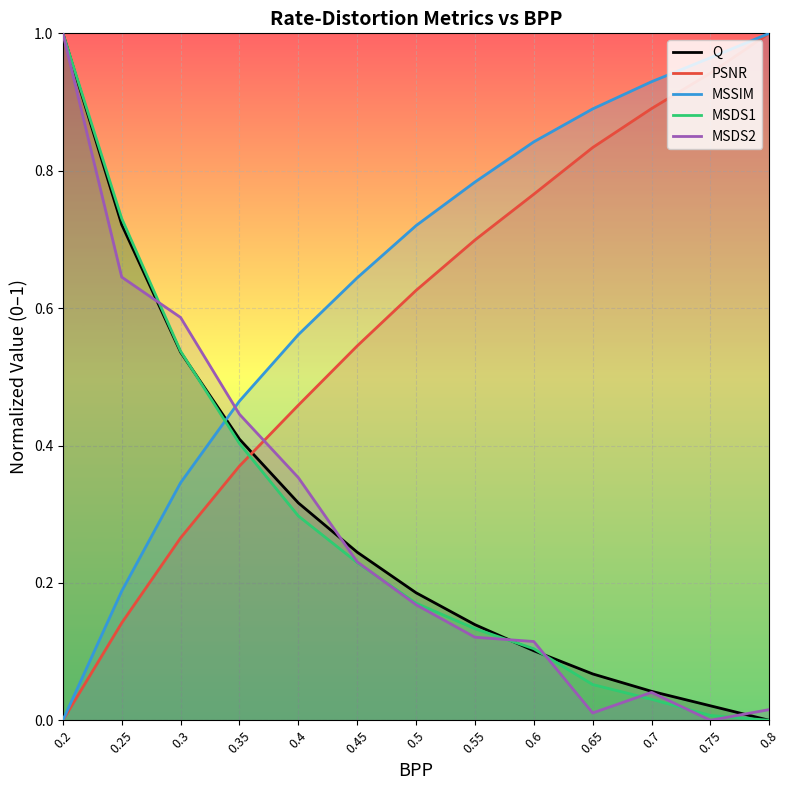

True or false: MSDS1 and PSNR intersect in this chart.

True